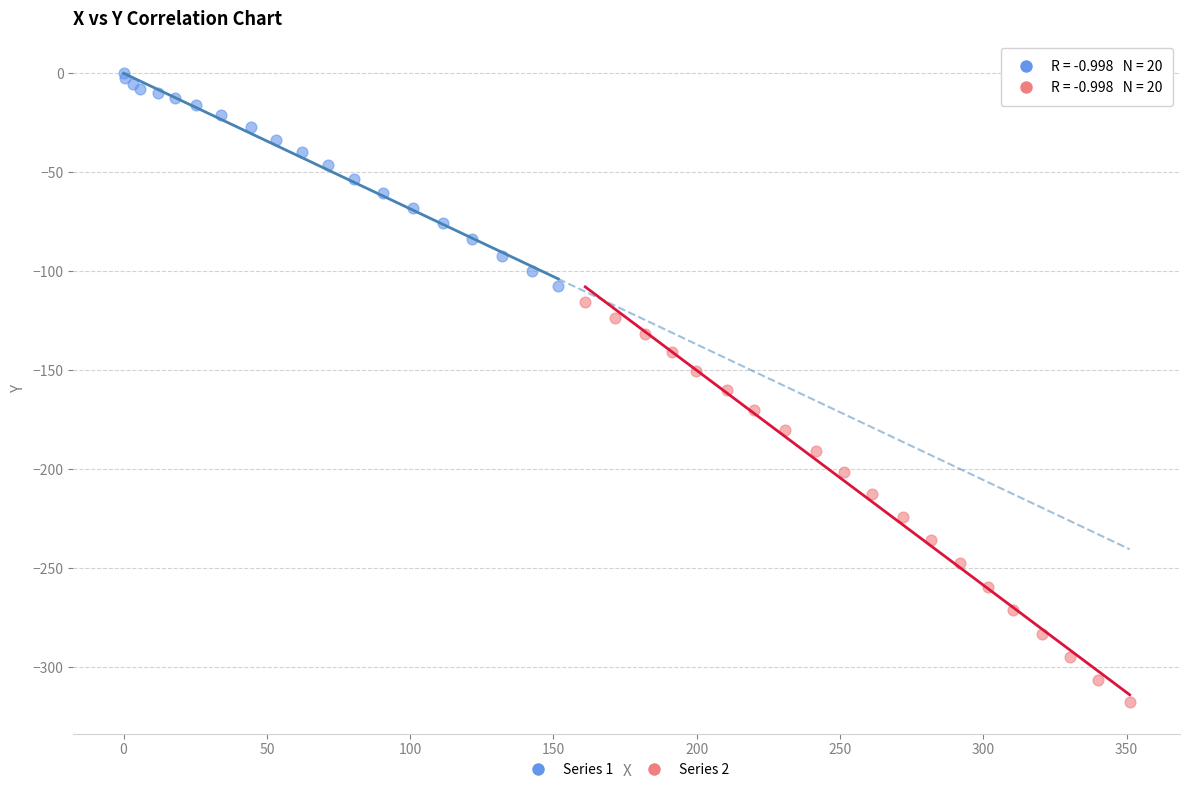

Which series reaches the minimum Y coordinate?

Series 2